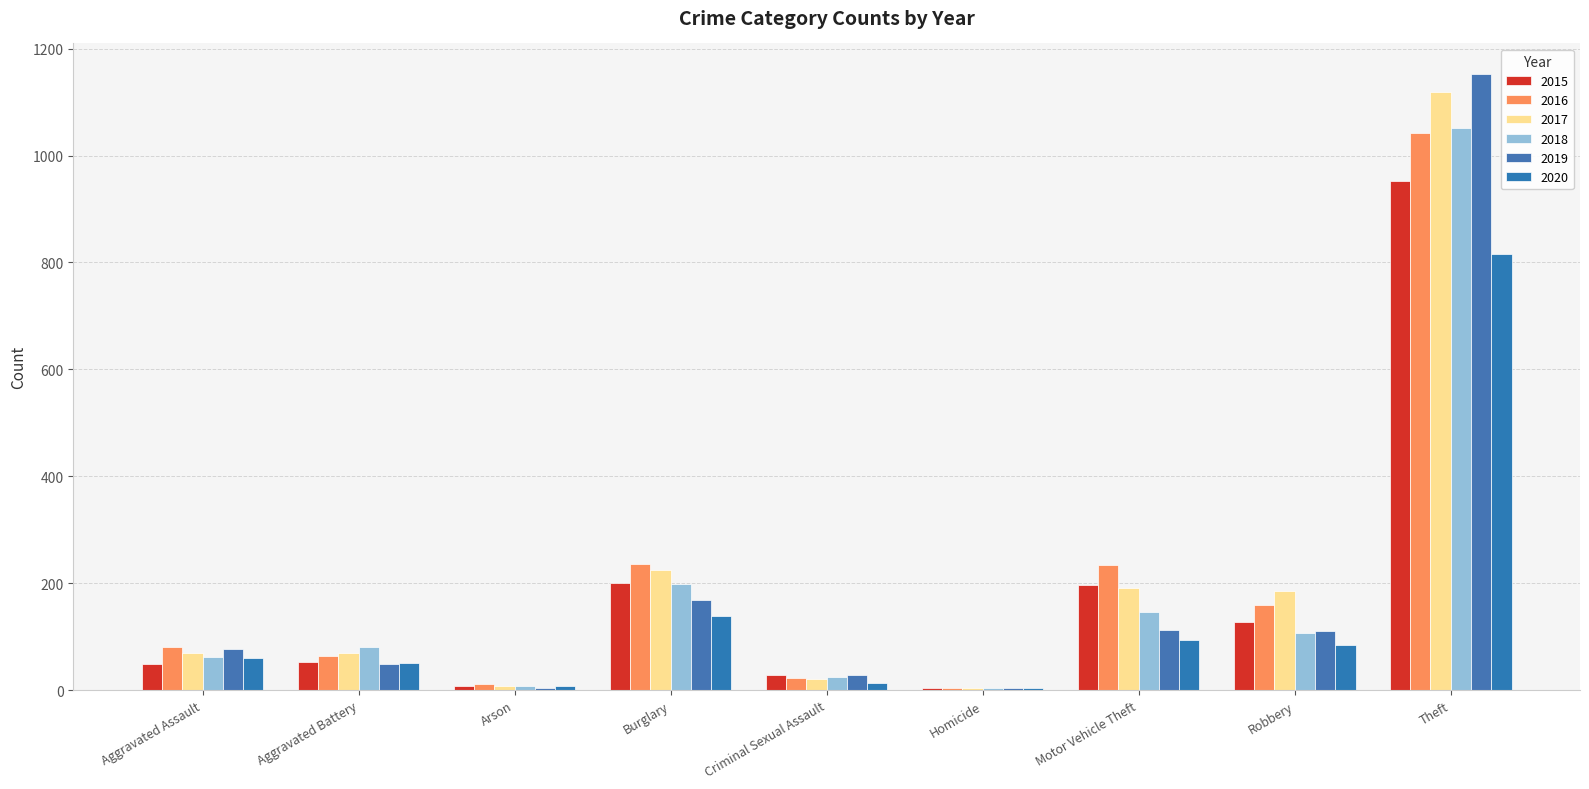

List the series in order of their peak value, highest first.

2019, 2017, 2018, 2016, 2015, 2020